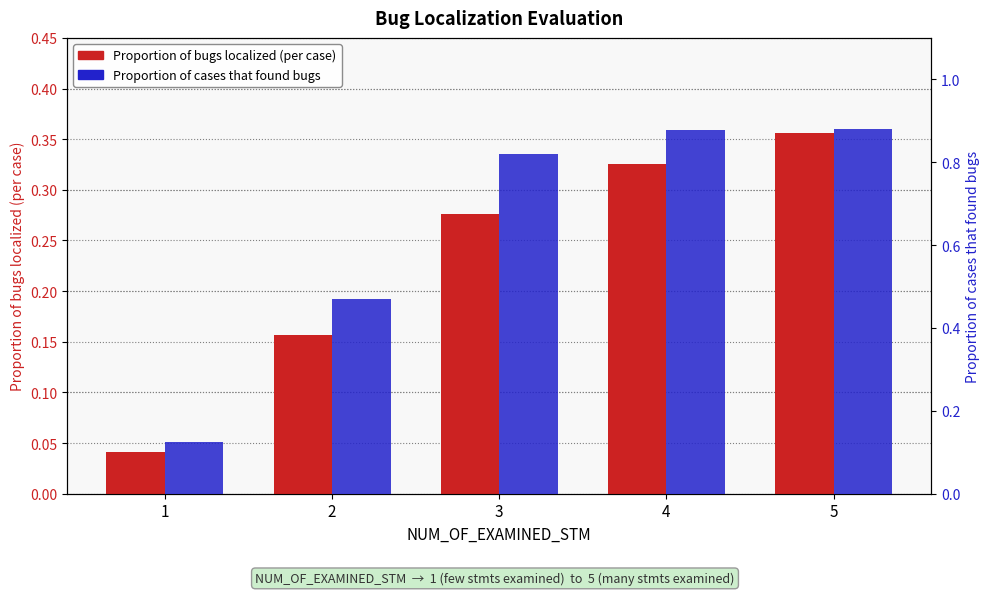

Is it true that Proportion of bugs localized (per case) equals 0.1 at 2?

False